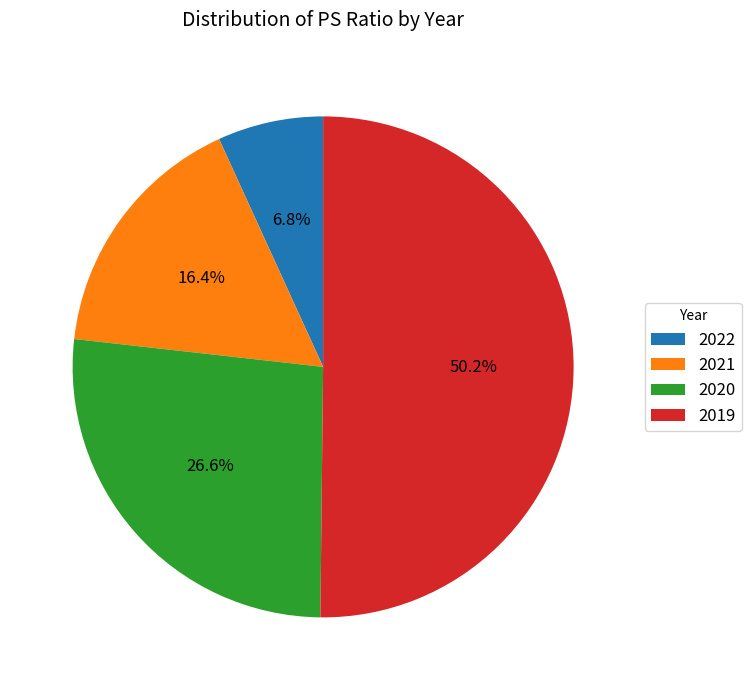

What percentage is NOT represented by 2022?

93.2%